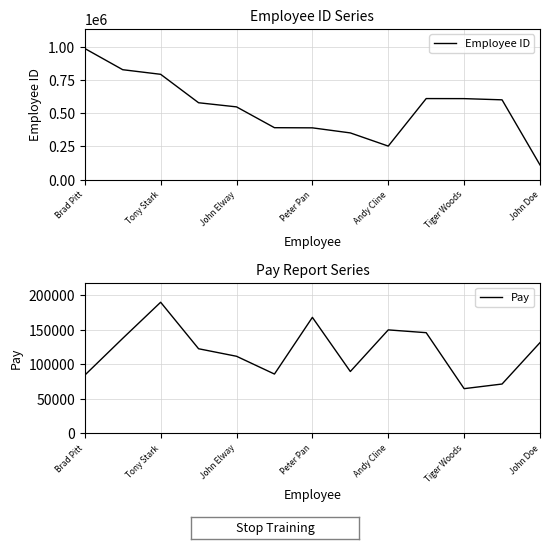

What is the value of the Pay point at the 3rd from the left?

190024